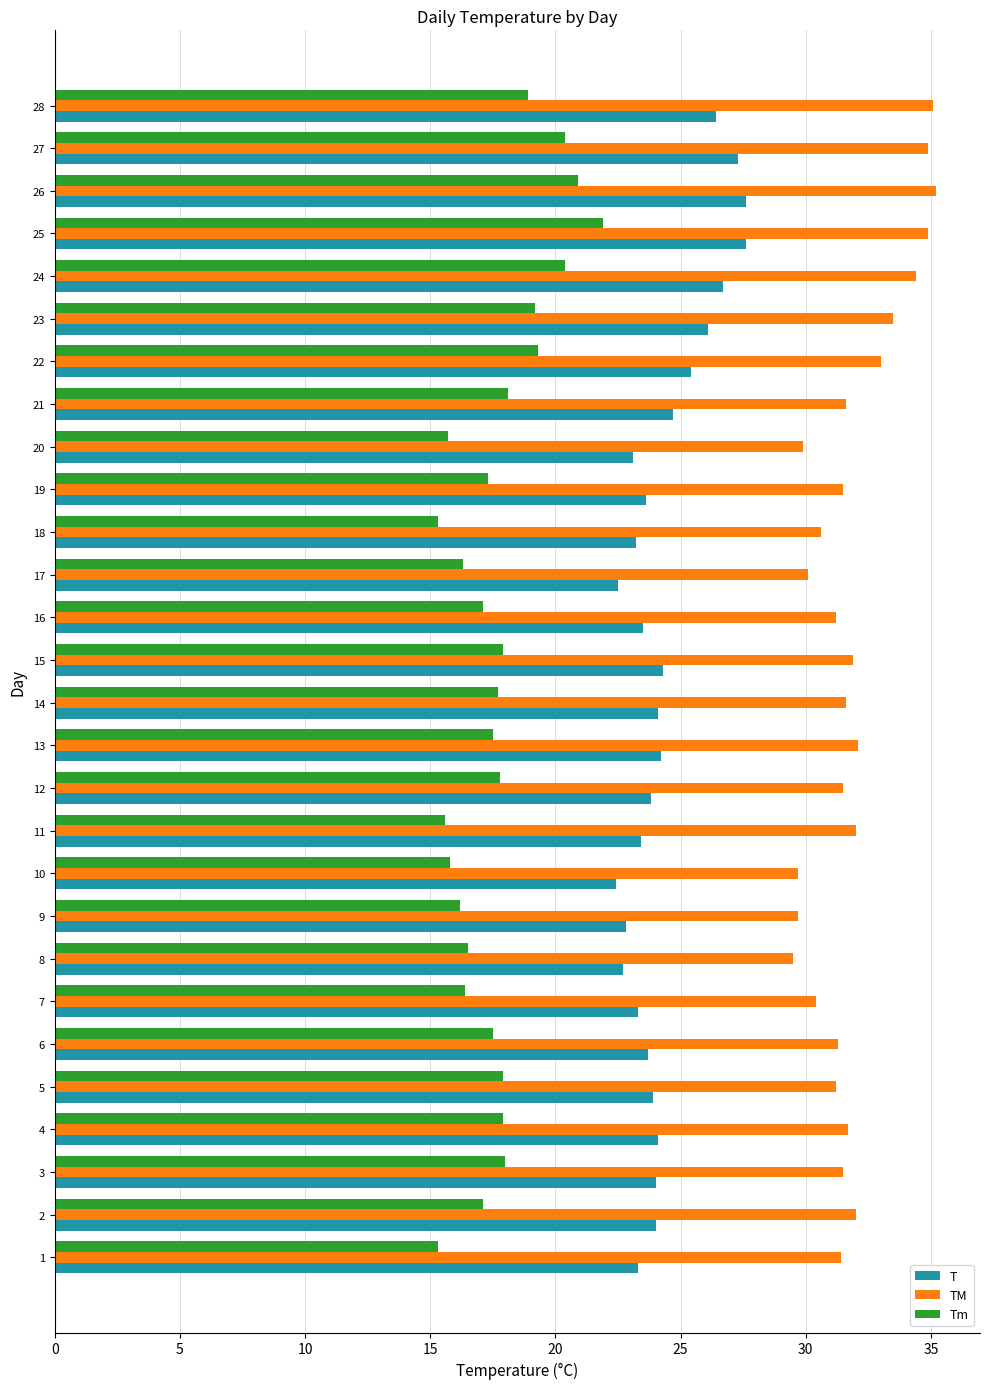

Which series has the largest total across all categories?

TM